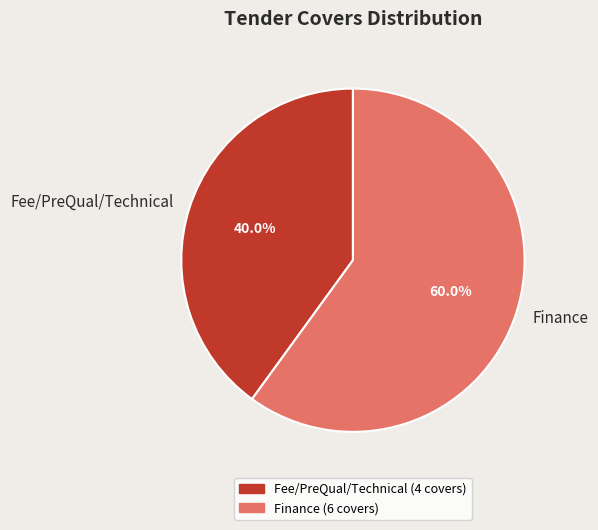

What percentage is NOT represented by Fee/PreQual/Technical?

60.0%